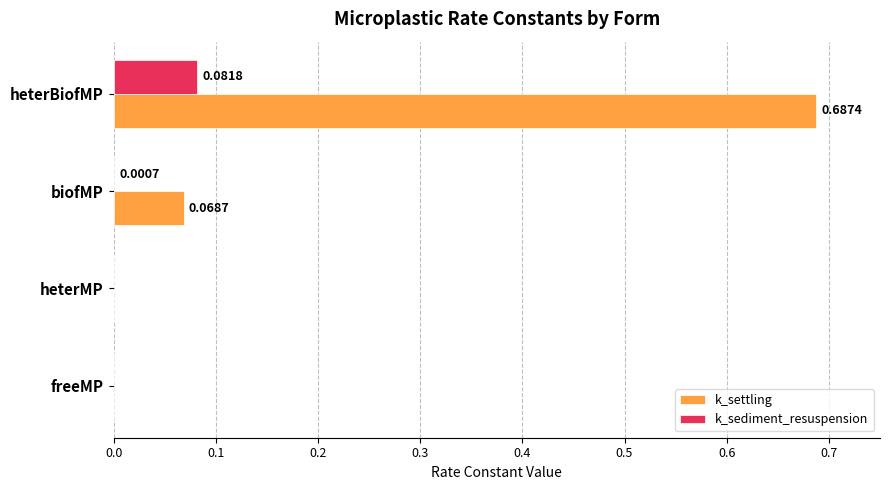

Is the value of k_settling at heterMP greater than the value of k_sediment_resuspension at heterBiofMP?

No